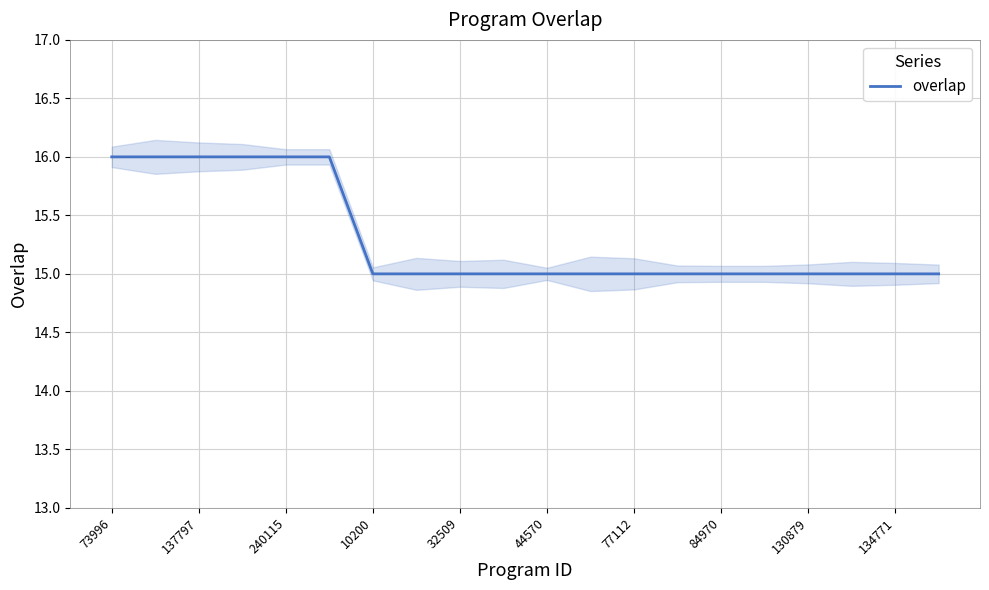

True or false: there are more than 1 points higher than both neighbors.

False